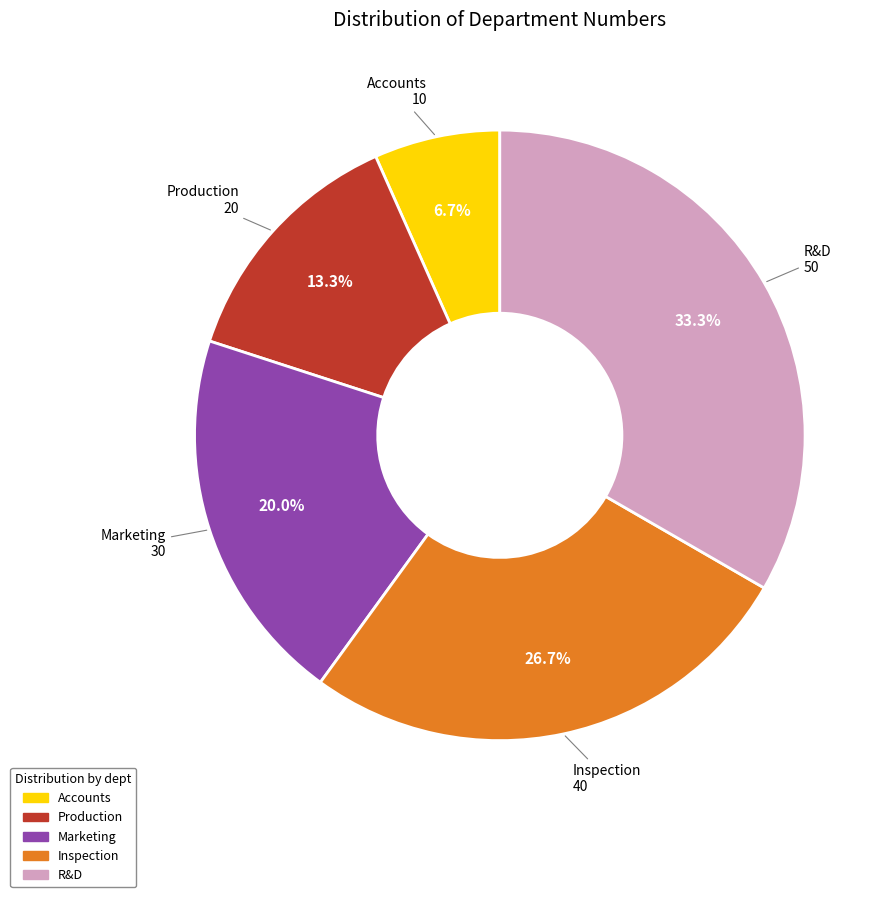

What percentage do Marketing and Accounts together represent?

26.7%